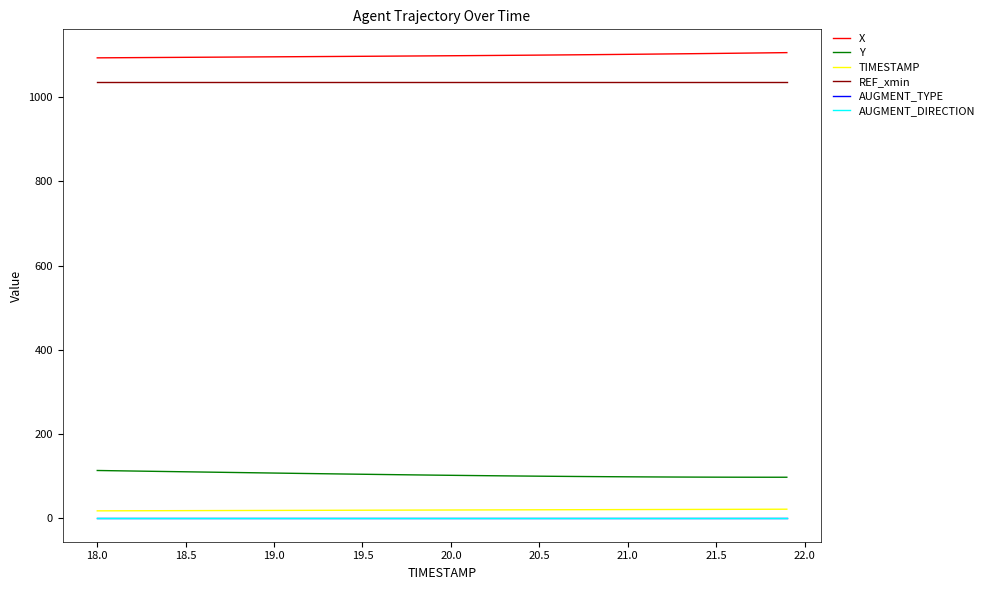

Is this an area chart (filled region under the line)?

No